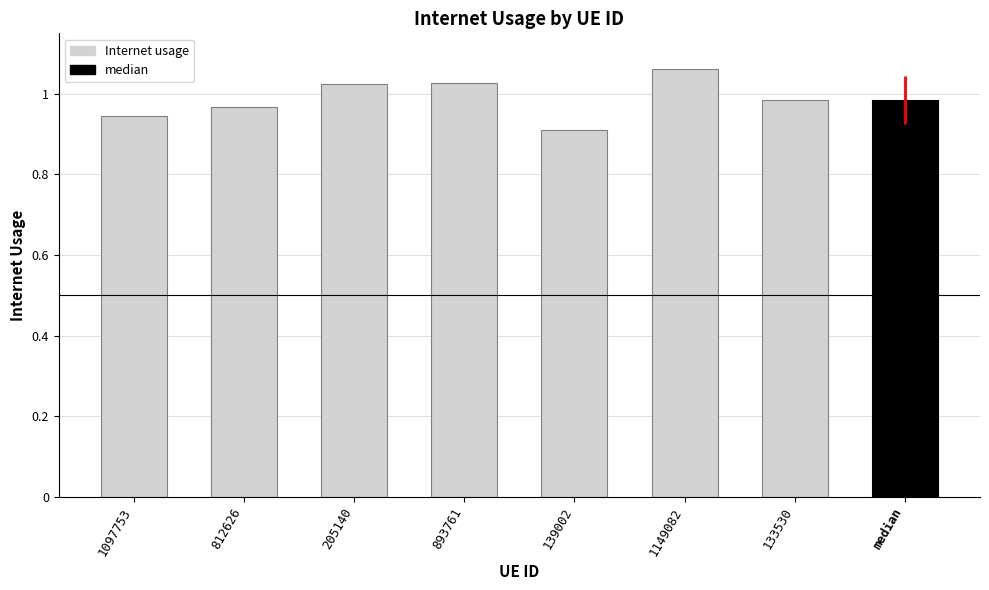

Does the chart contain stacked bars?

No